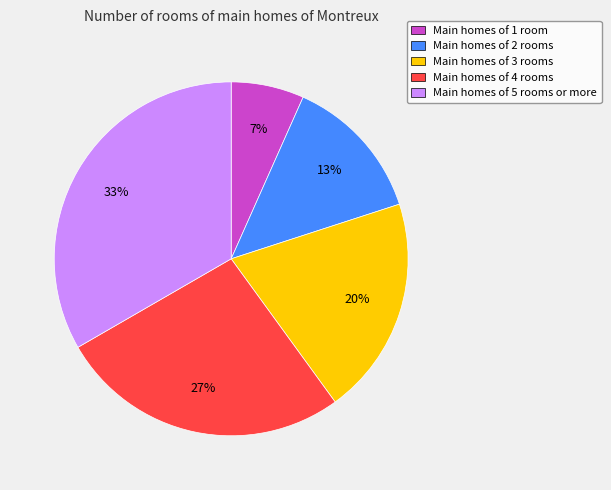

How many slices are in this pie chart?

5